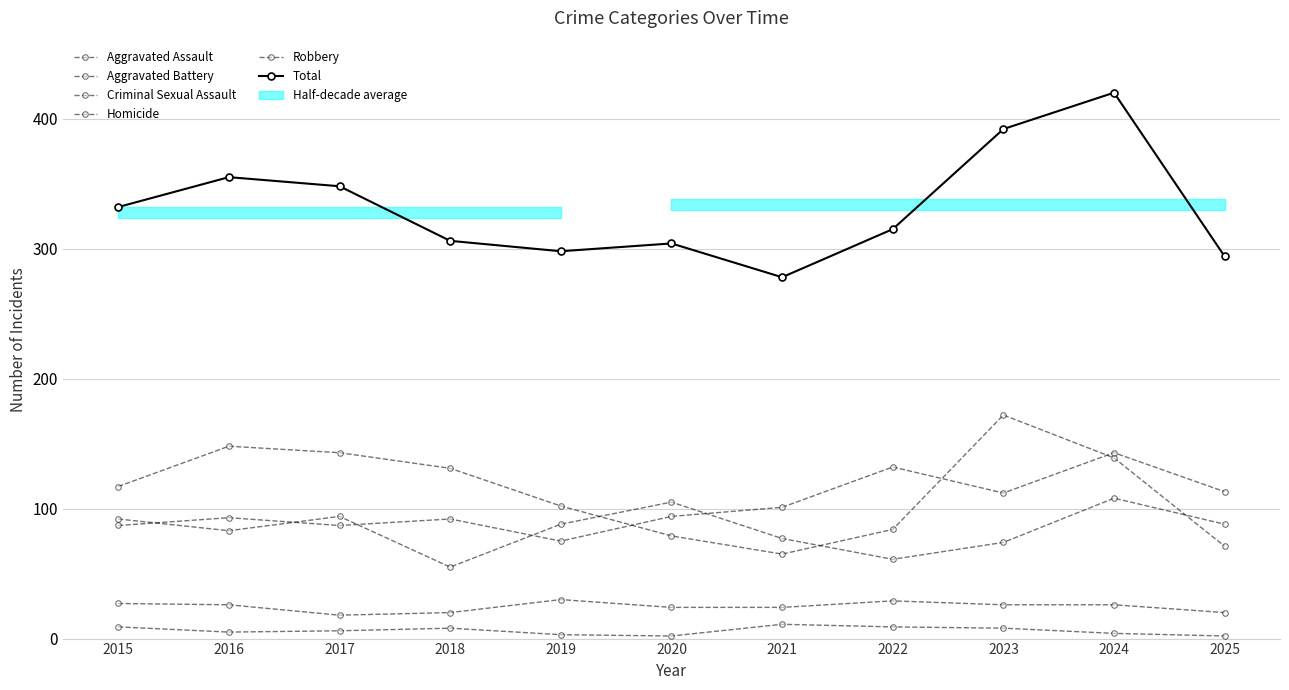

How many interior local valleys does the Homicide series have?

2